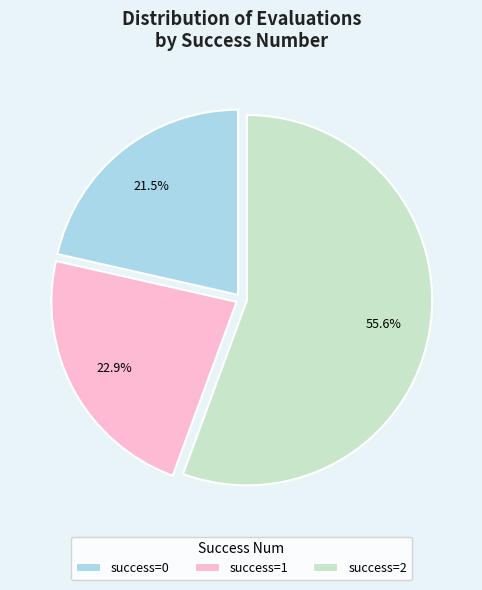

Which slice is the largest?

success=2